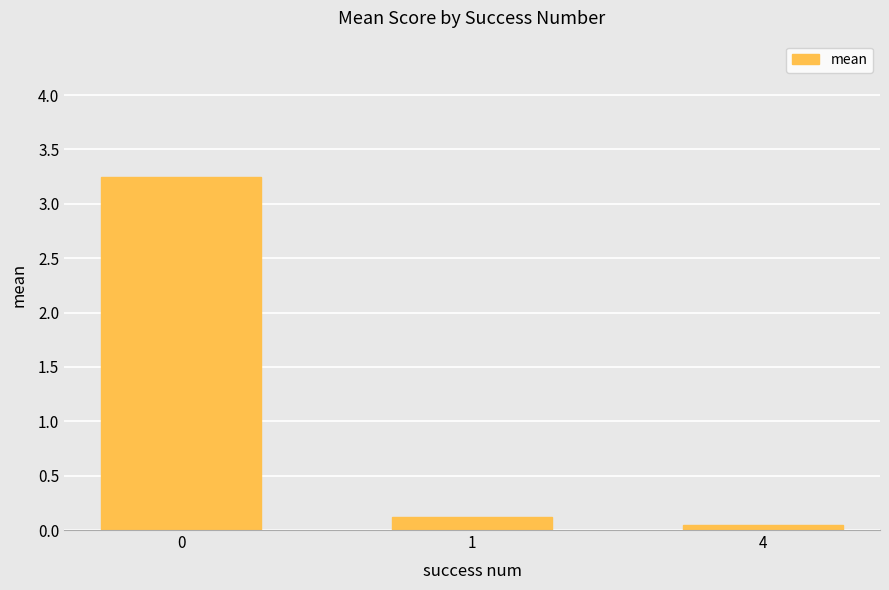

What is the difference between the second highest and minimum values?

0.1